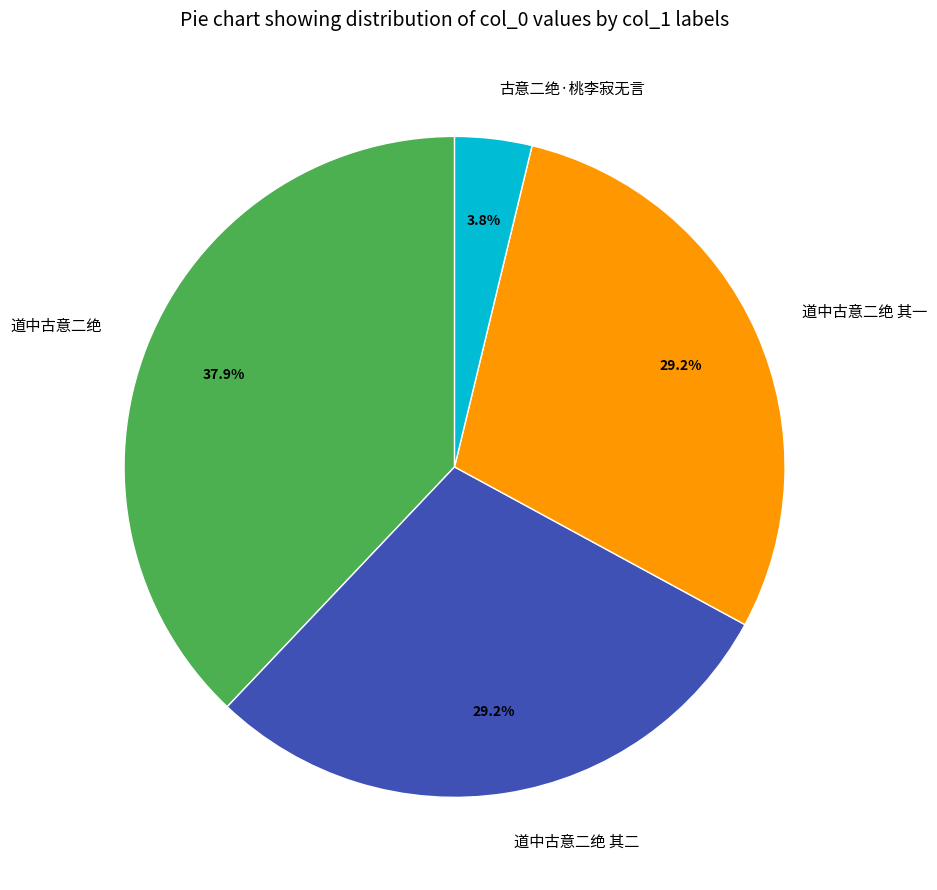

To the nearest percent, what portion does 道中古意二绝 其二 represent?

29%